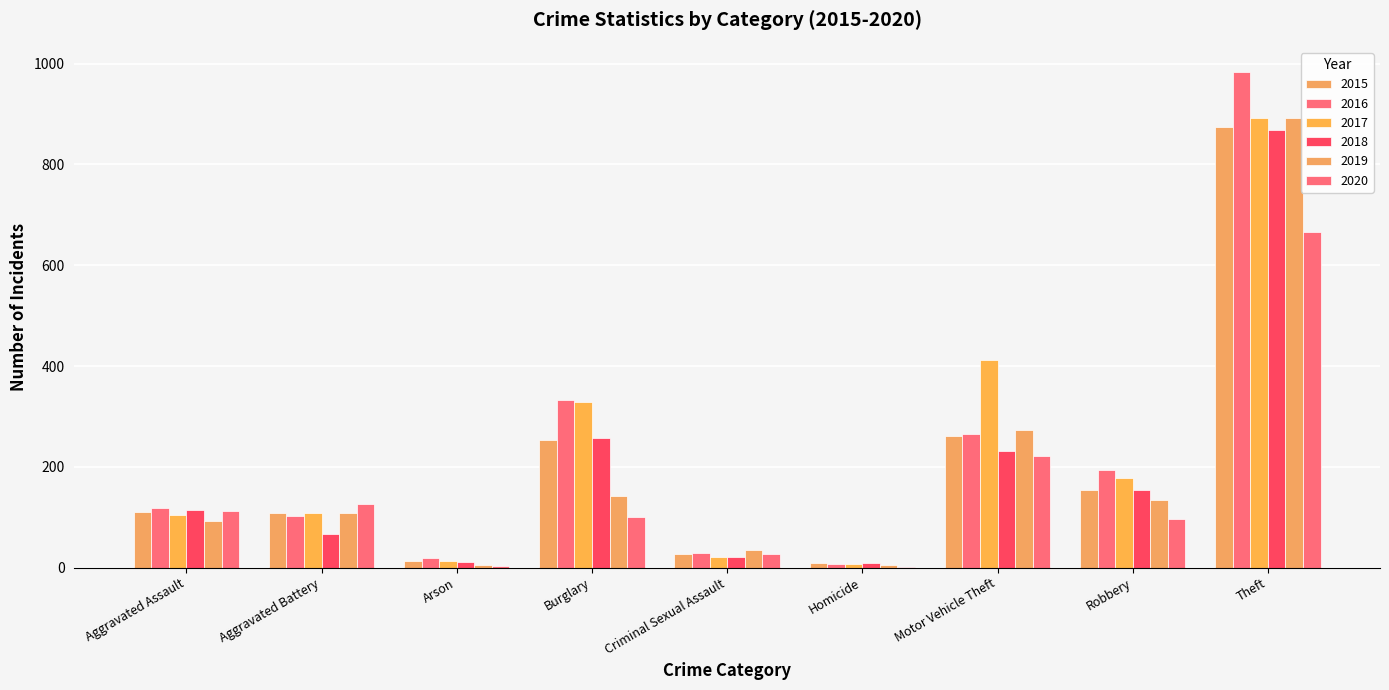

At which label does 2018 first exceed 115?

Burglary